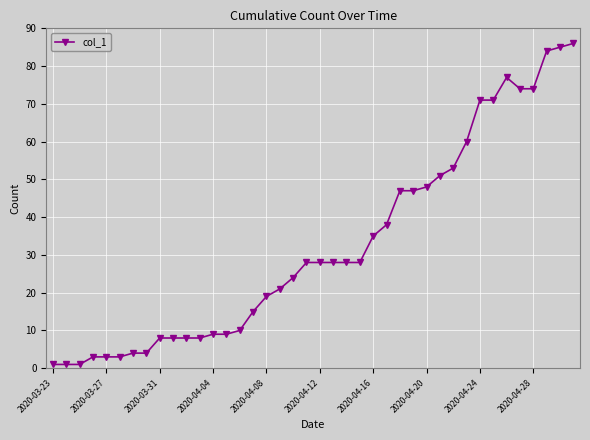

What is the sum of all values?

1300